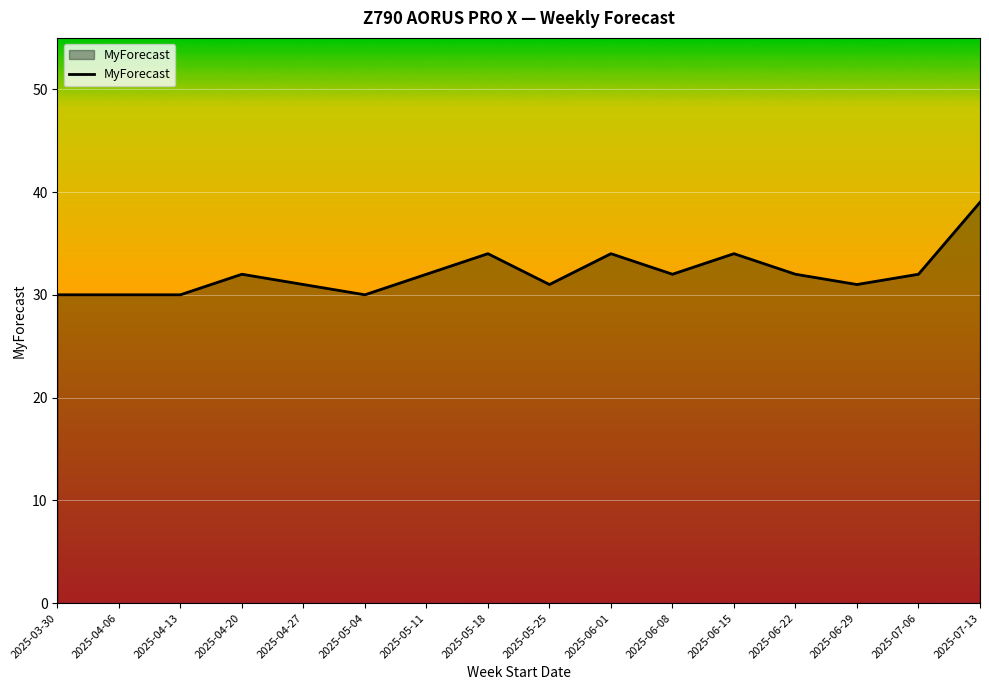

Approximately how many times larger is the value at 2025-06-15 compared to 2025-06-22?

1.1